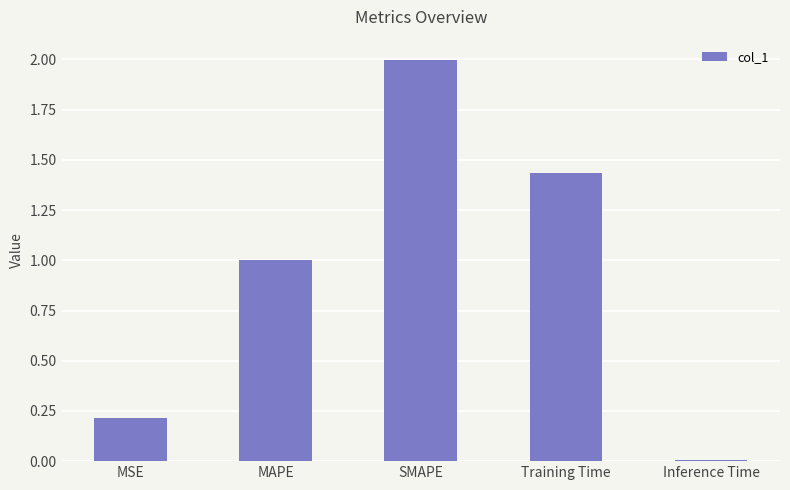

What is the difference between the maximum and minimum values?

2.0